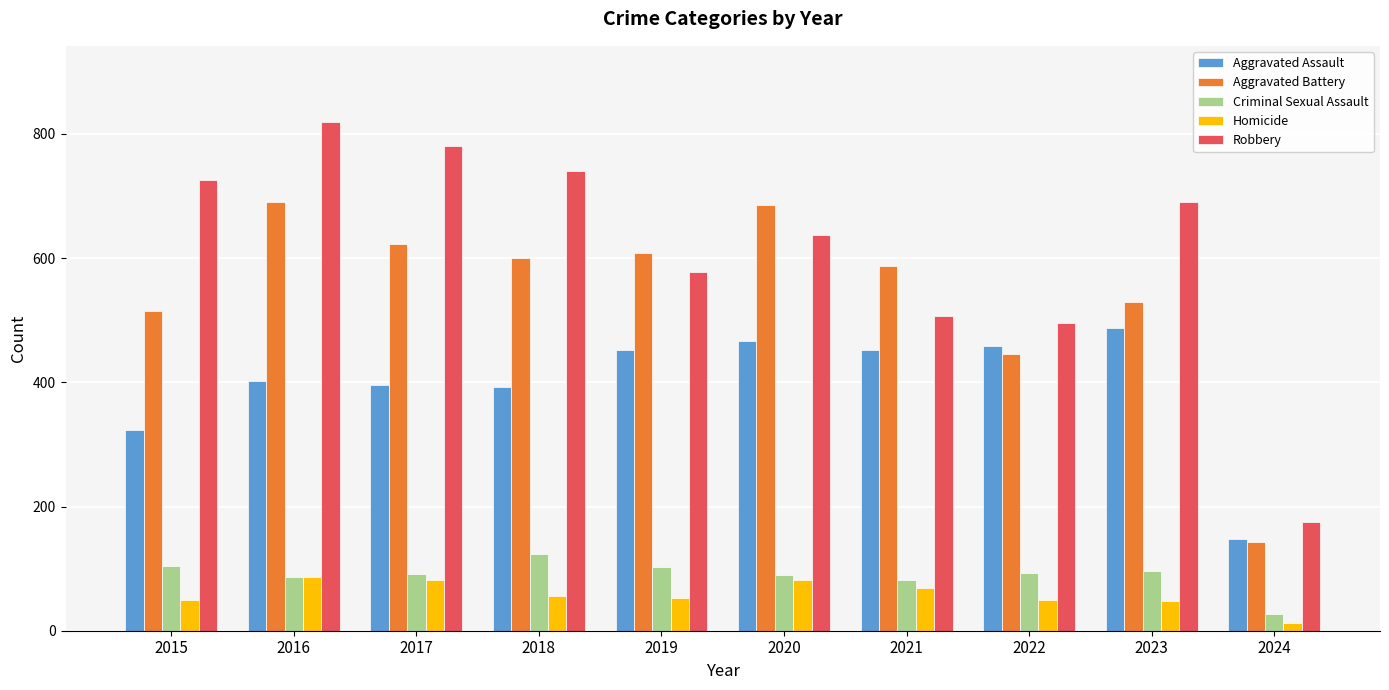

The Aggravated Assault series shows 227 at 2023. True or false?

False